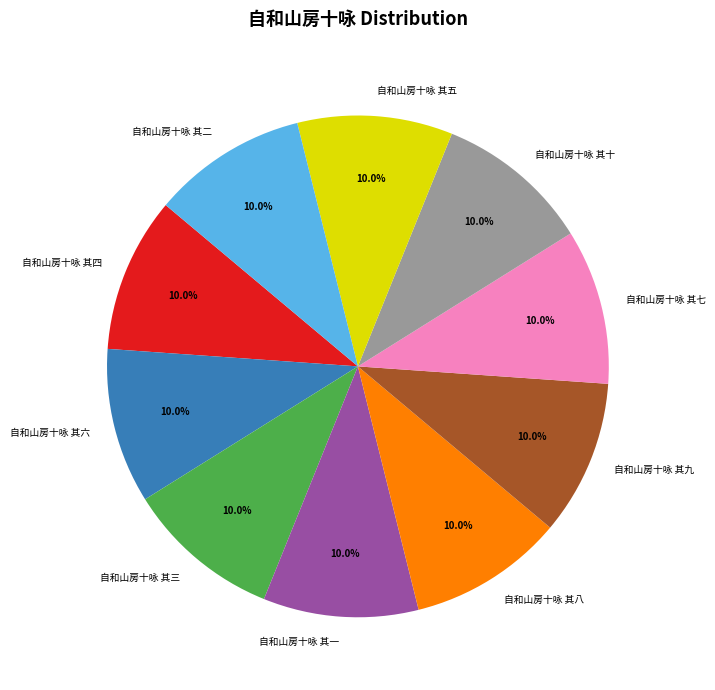

What is the ratio of the value at 自和山房十咏 其七 to the value at 自和山房十咏 其二?

1.0